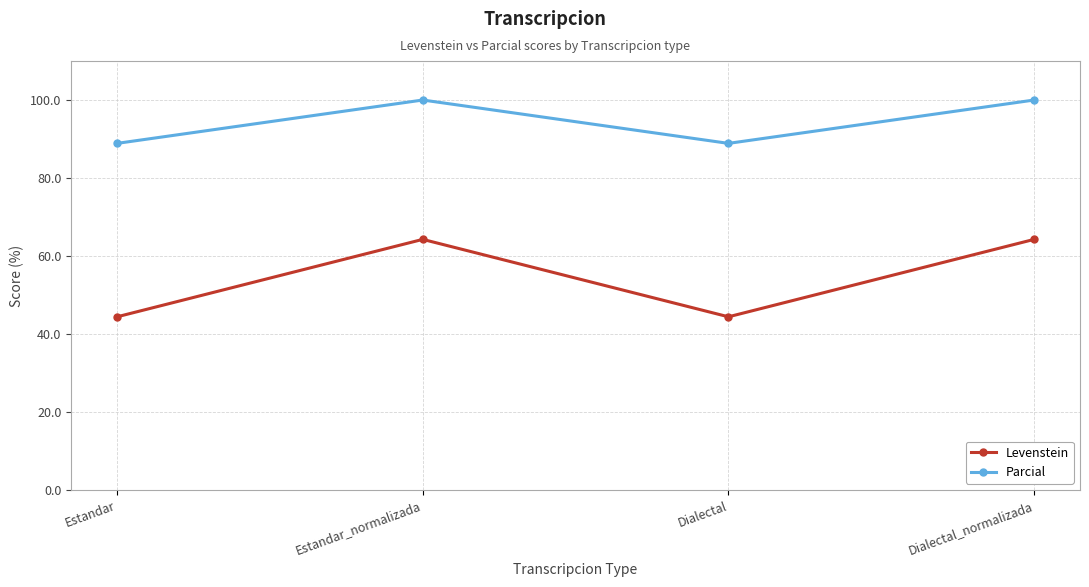

True or false: Levenstein and Parcial intersect in this chart.

False